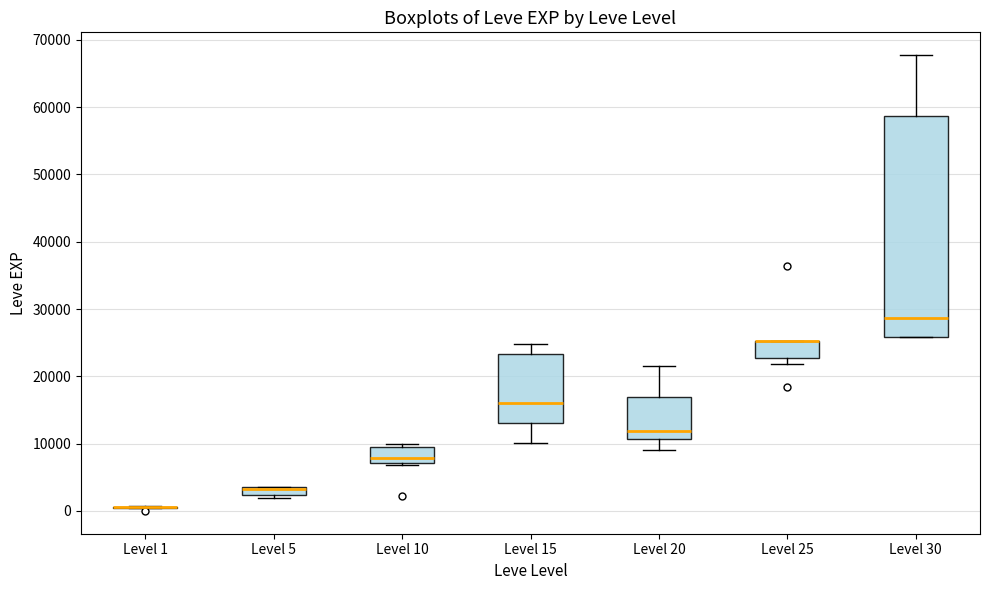

Which box is the tallest, from its lower edge to its upper edge?

Level 30